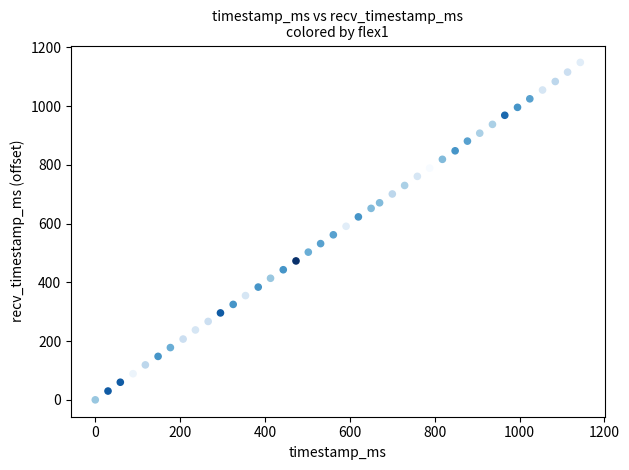

What is the range of X values (max minus min)?

1143